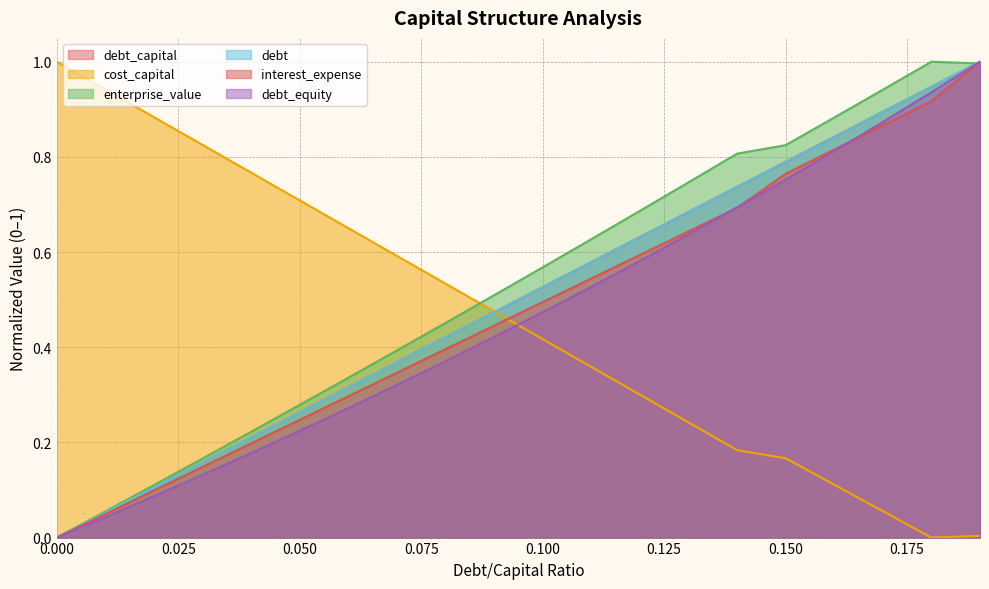

True or false: debt_equity and debt_capital intersect in this chart.

False